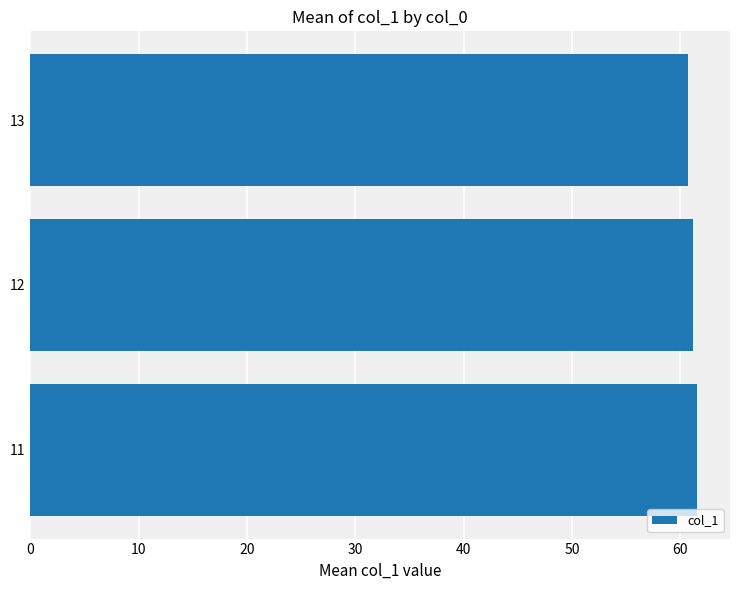

What is the smallest value displayed?

60.7